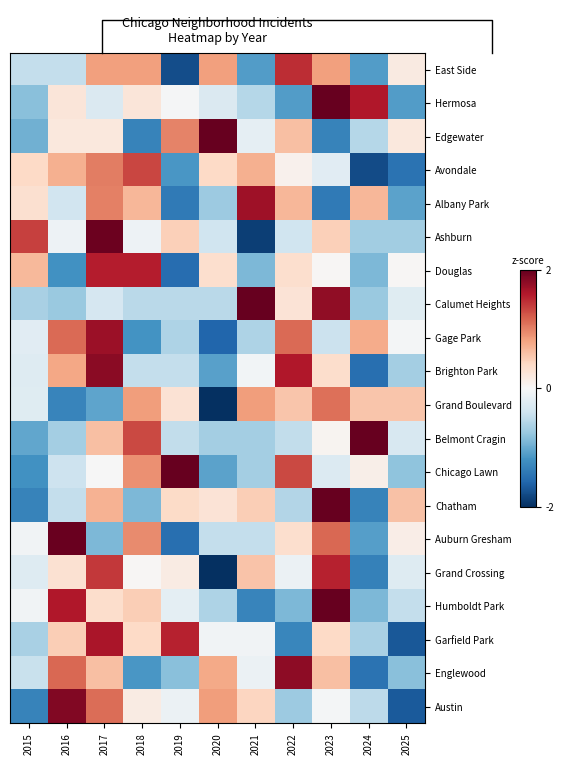

At which category does the chart reach its minimum across all series?

2020